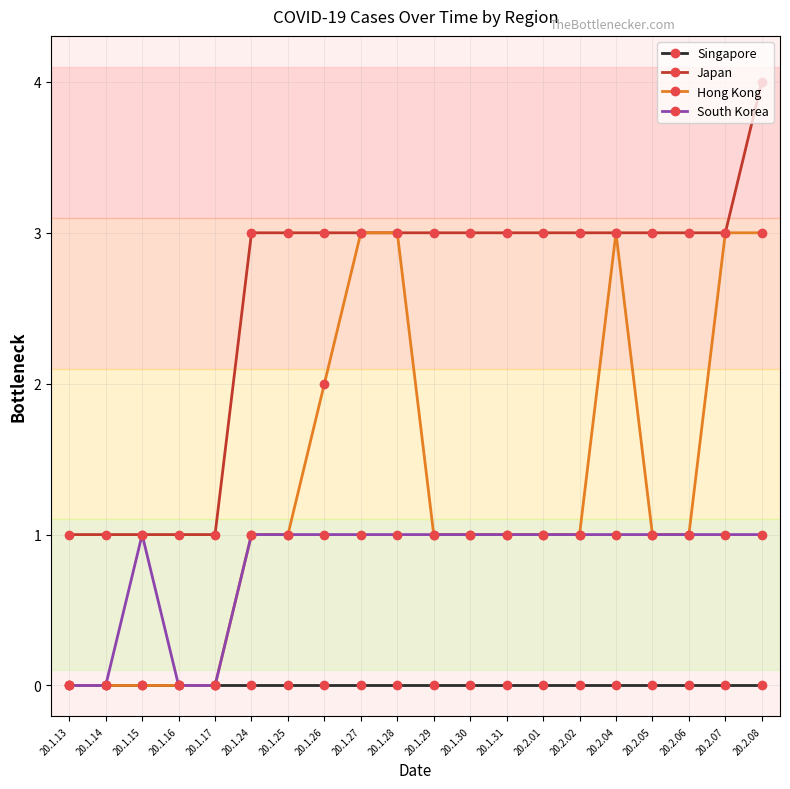

True or false: Singapore and Japan cross at least once.

False